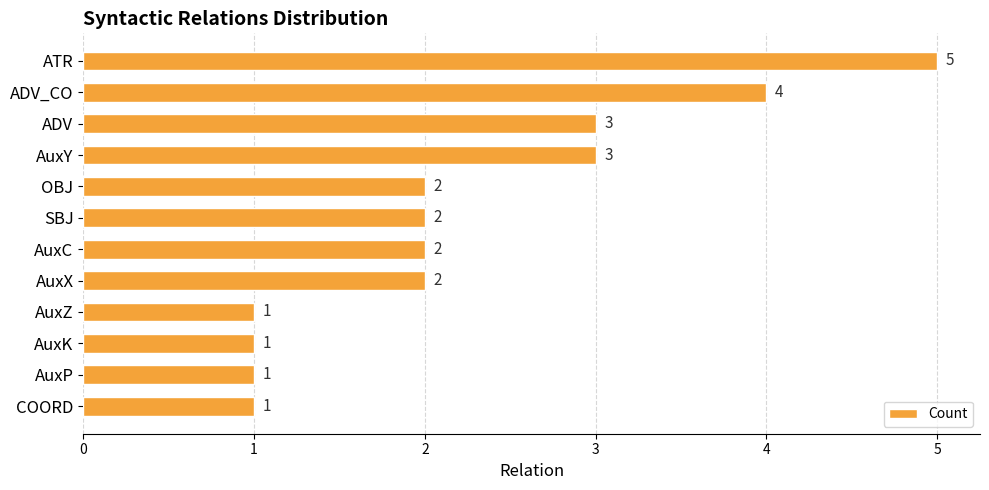

What is the label of the 11th bar from the top?

AuxP